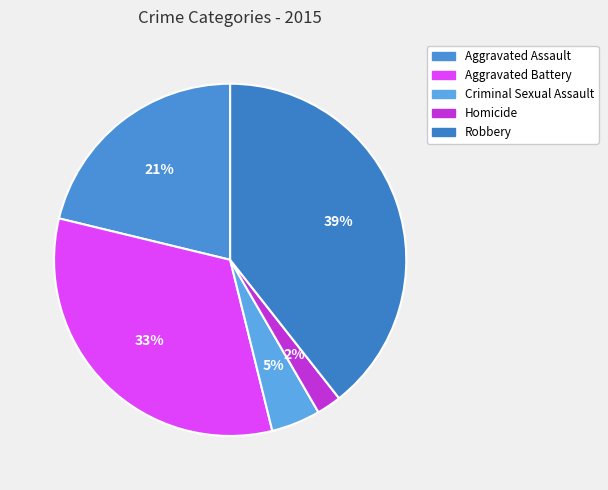

What percentage do Aggravated Battery and Aggravated Assault together represent?

53.8%